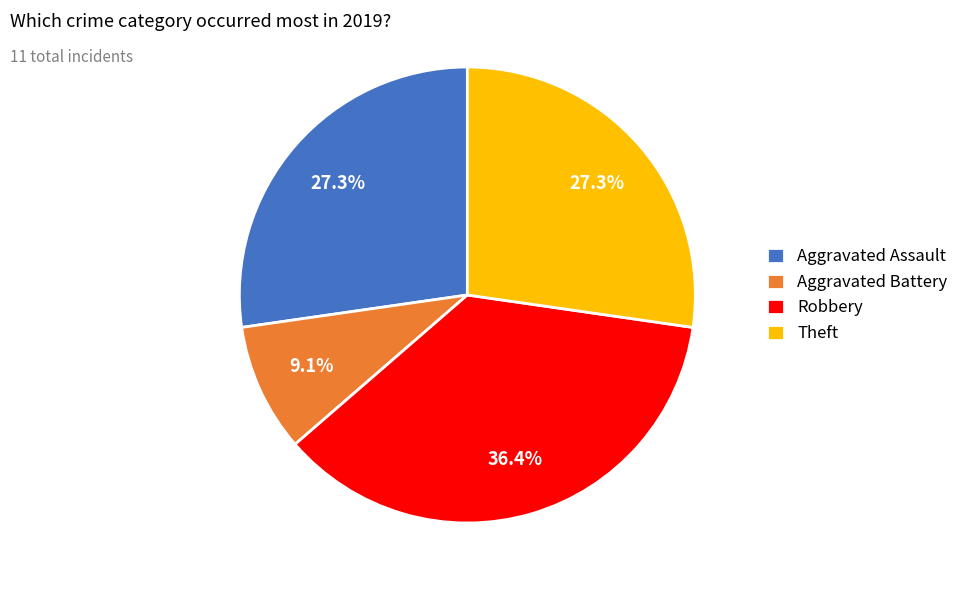

What is the total percentage of Aggravated Assault and Robbery?

63.6%